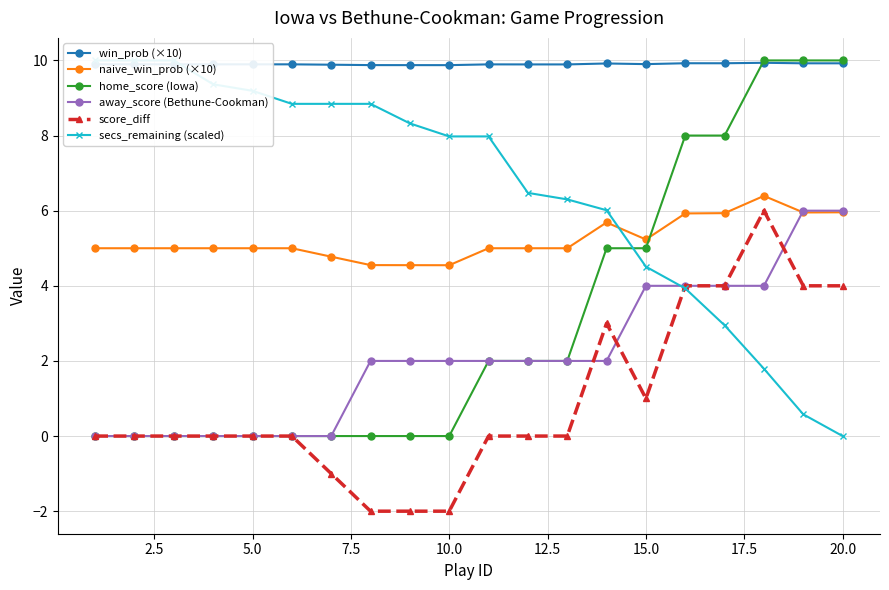

After their last crossing, which series has the higher values: away_score (Bethune-Cookman) or naive_win_prob (×10)?

away_score (Bethune-Cookman)